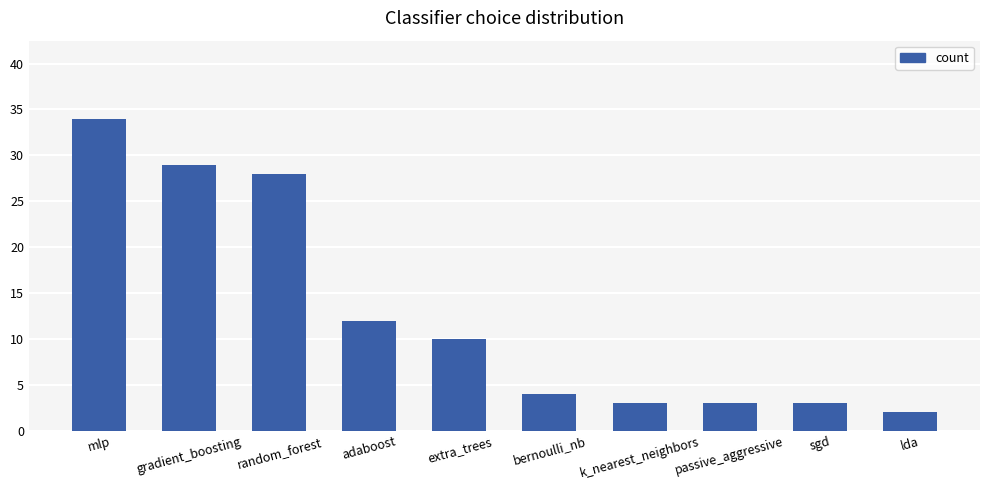

What is the value of the 8th bar from the left?

3